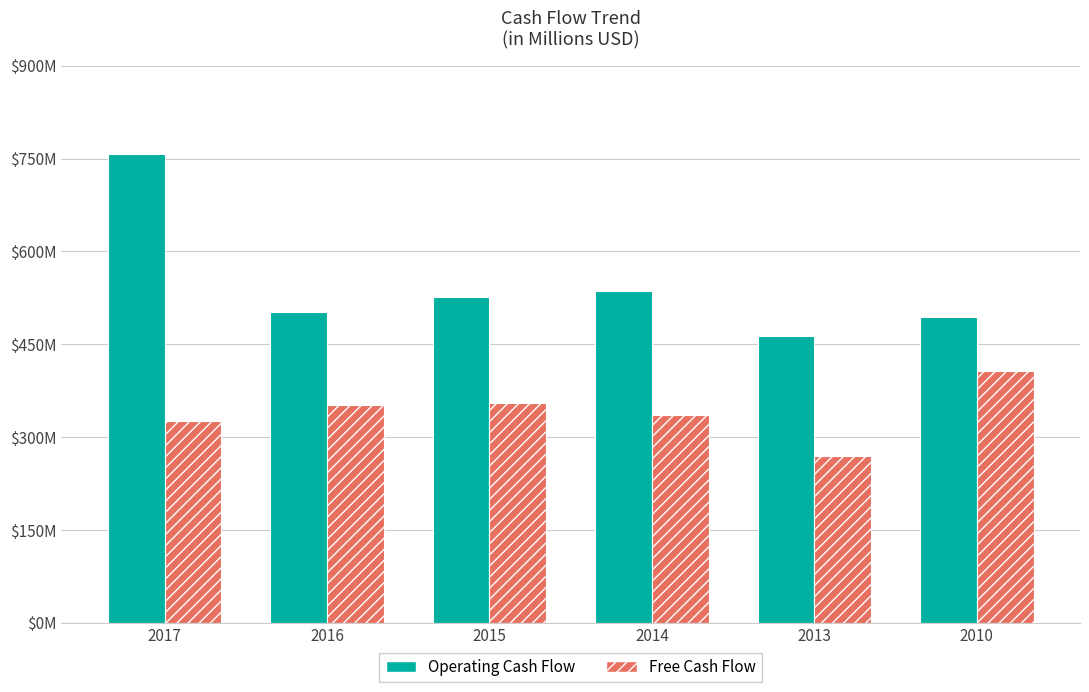

What is the smallest value displayed?

270.0